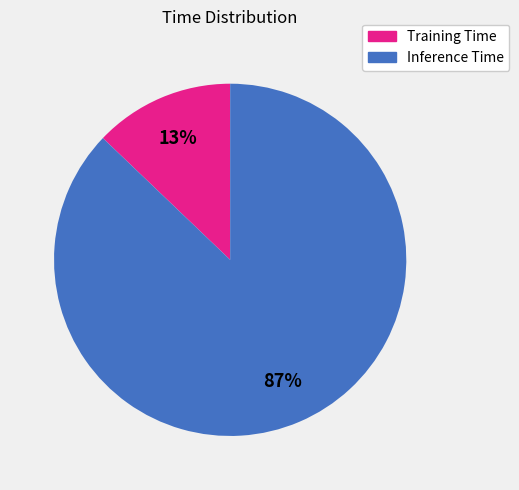

Which slice is the largest?

Inference Time